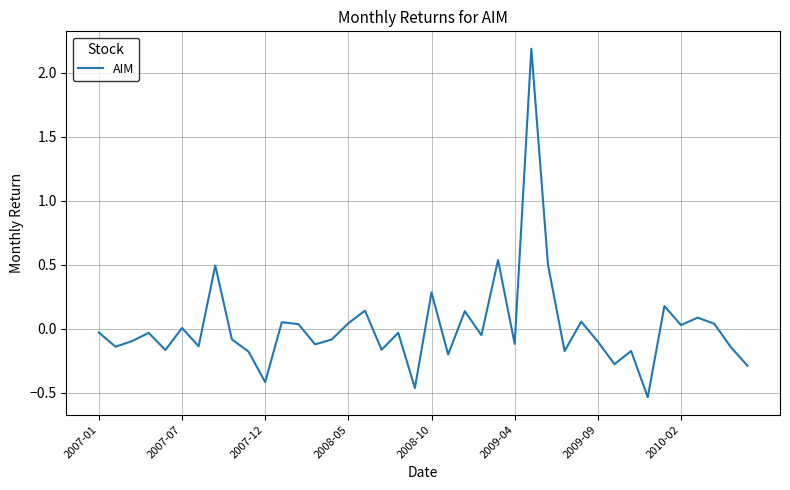

What is the greatest value displayed?

2.2